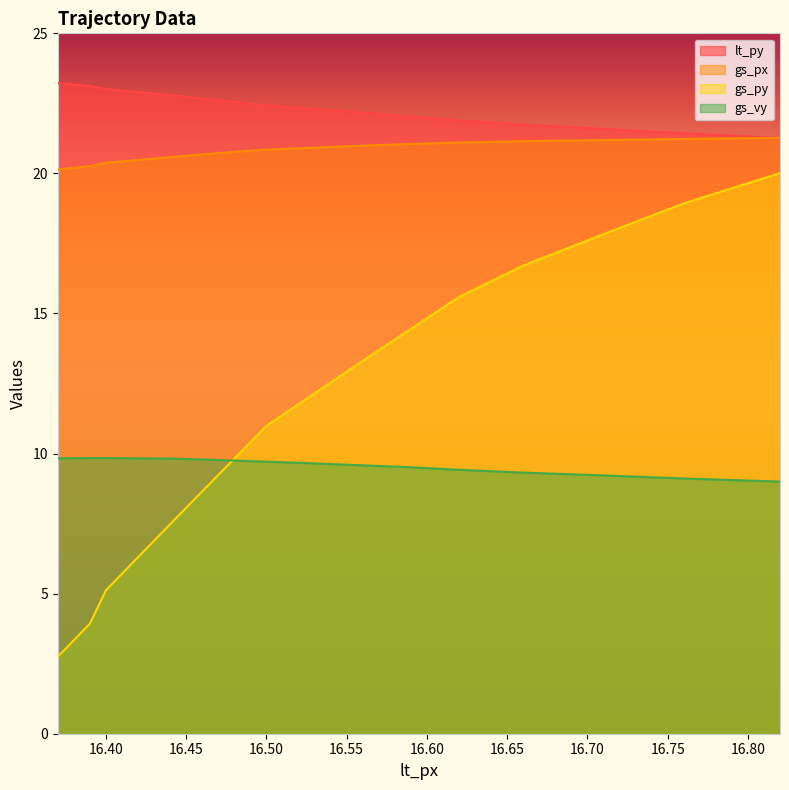

Is it true that gs_py equals 9.8 at 16.82?

False